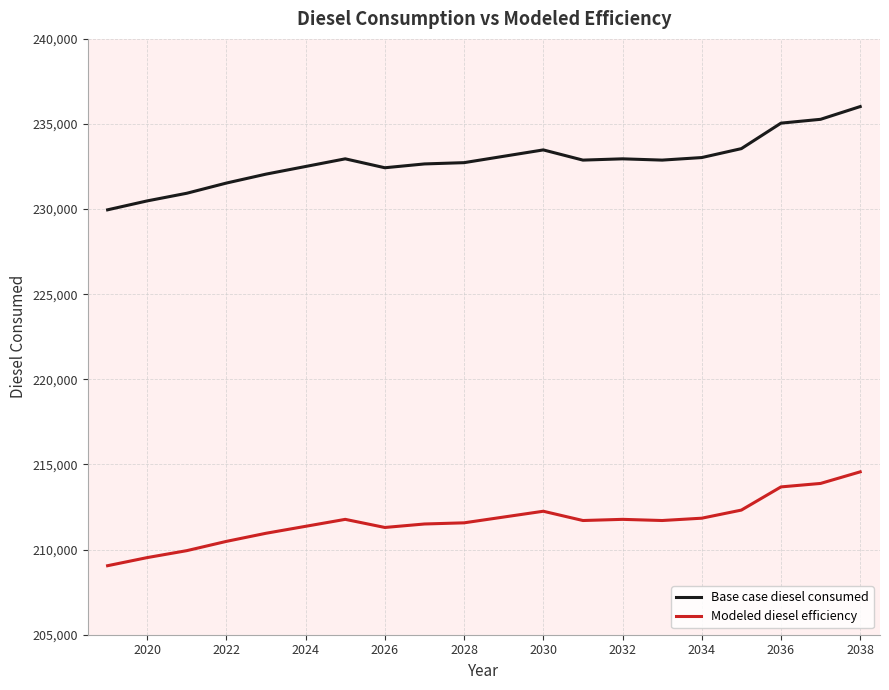

Rank the series by their average value, from lowest to highest.

Modeled diesel efficiency, Base case diesel consumed